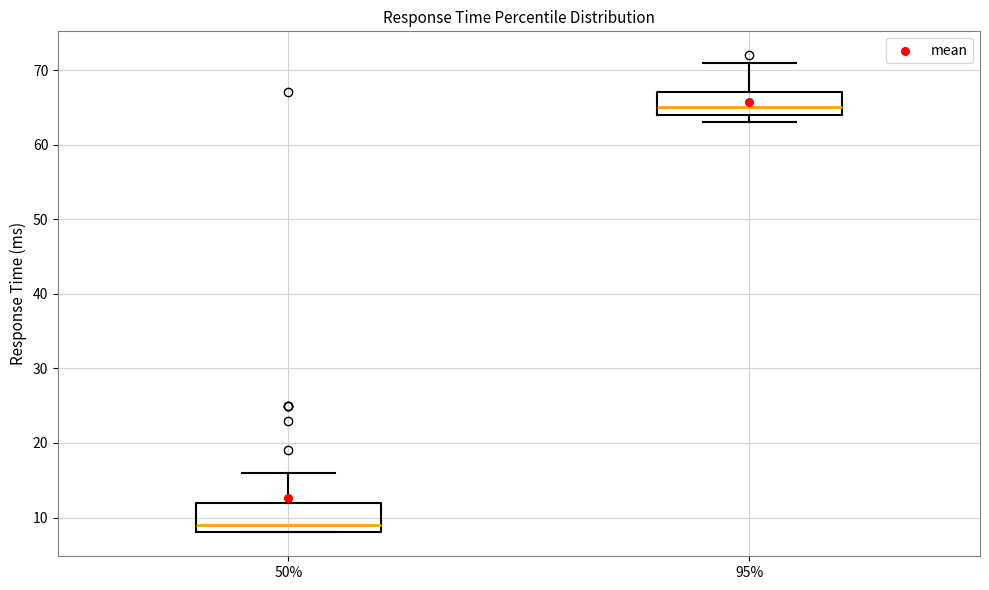

Reading left to right, read every box against the y-axis: the position of its median line, the range the box covers, and the ends of its whiskers. The values are not printed on the chart, so give them approximately, as read against the axis.

50%: median 9, box 8 to 12, whiskers 8 to 16
95%: median 65, box 64 to 67, whiskers 63 to 71